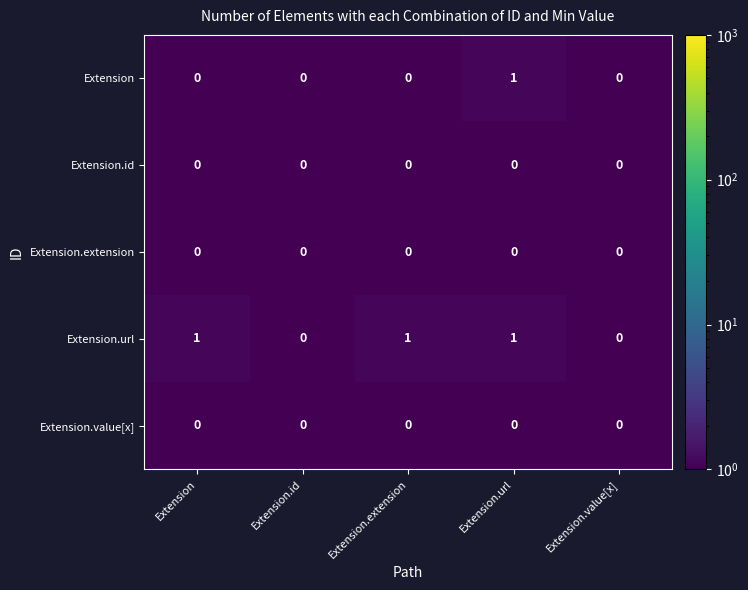

Between Extension.extension and Extension.url, which series saw the biggest shift?

Extension